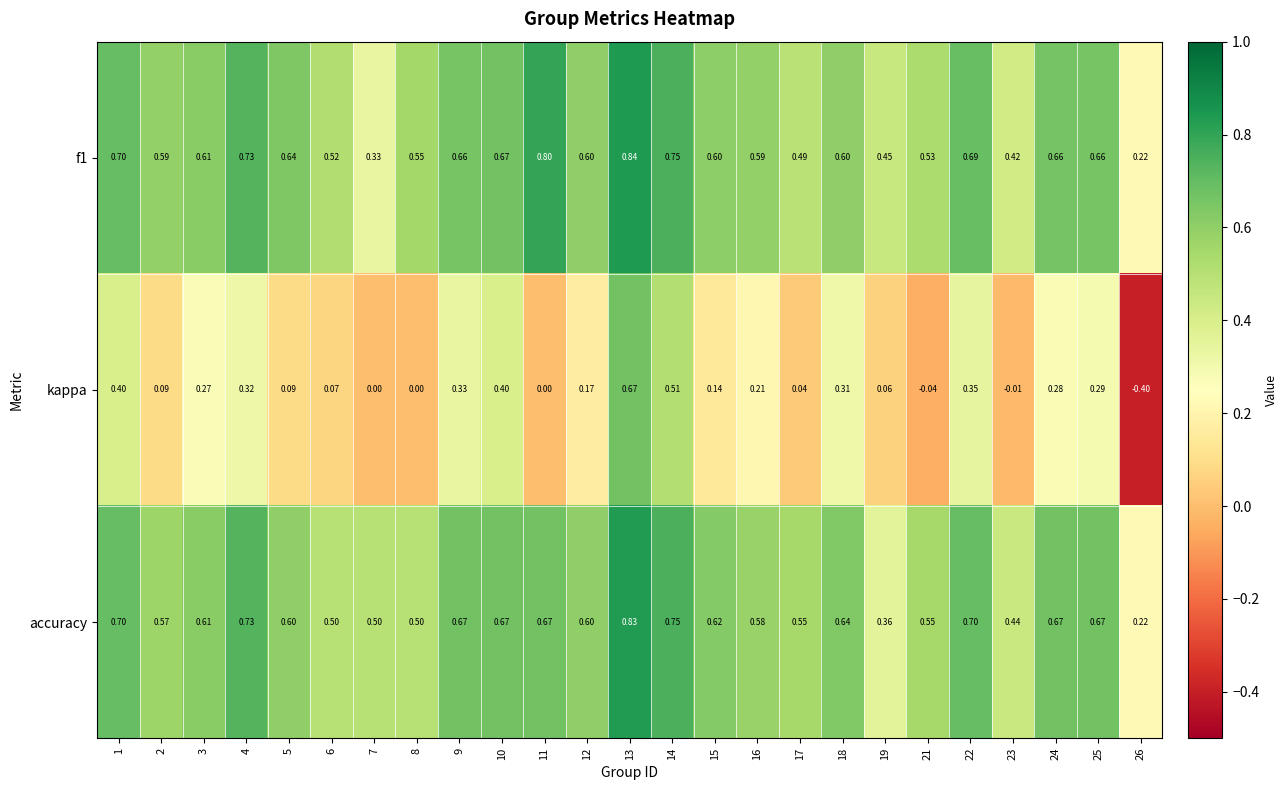

What is the minimum value shown in the chart?

-0.4